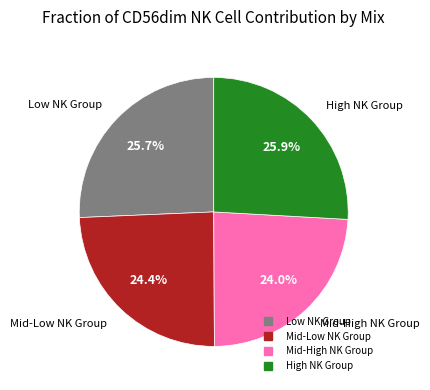

Is there any slice that represents more than half of the pie?

No